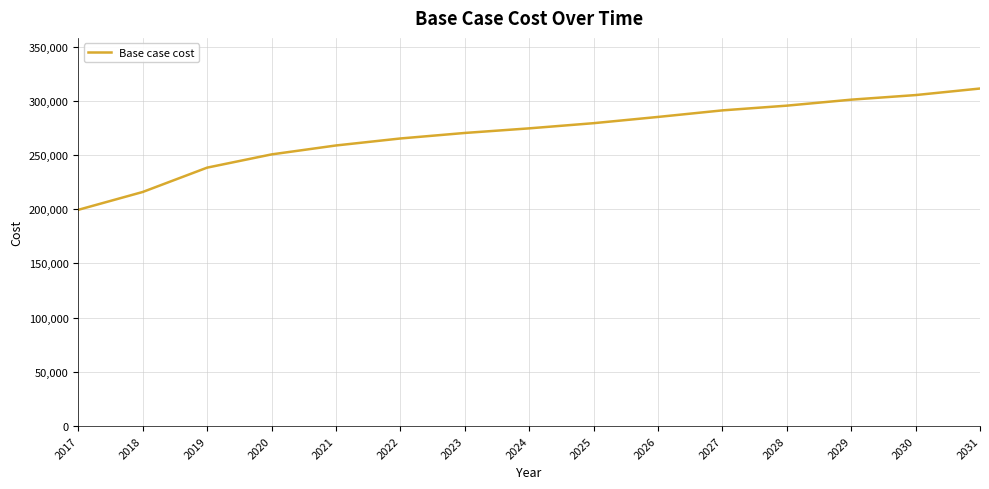

What is the greatest value displayed?

311356.2